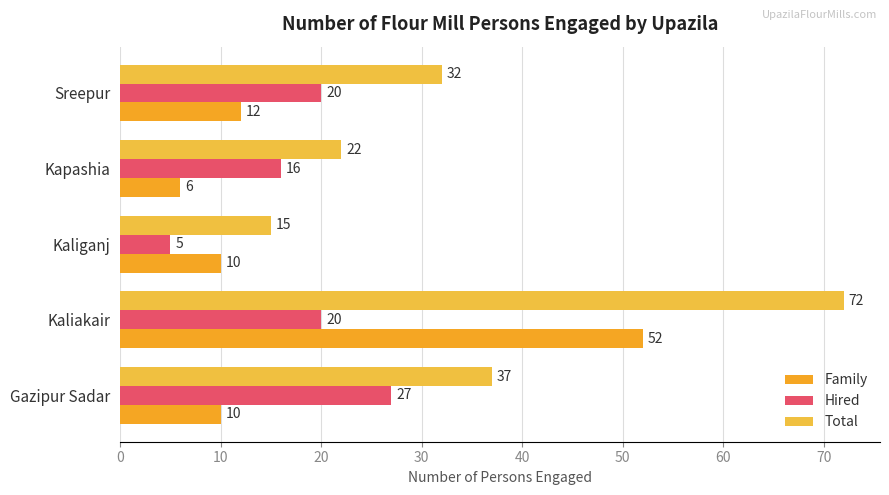

What is the difference between the second highest and second lowest values in the Hired series?

4